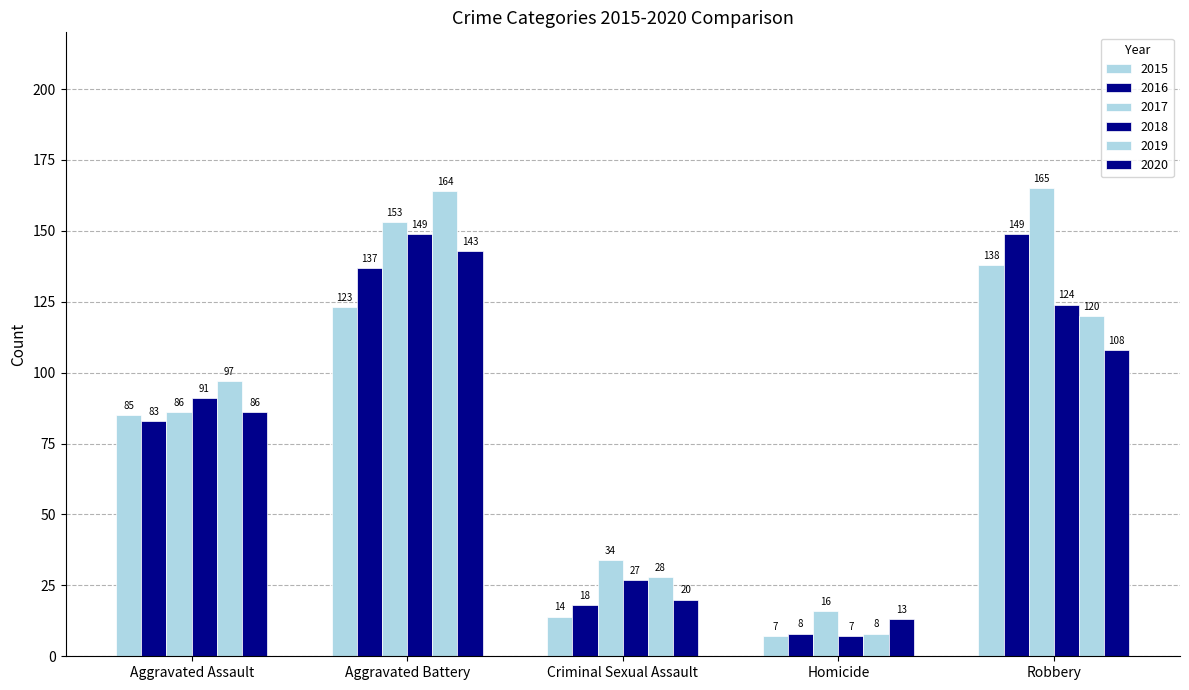

Between Aggravated Assault and Aggravated Battery, which series saw the biggest shift?

2017